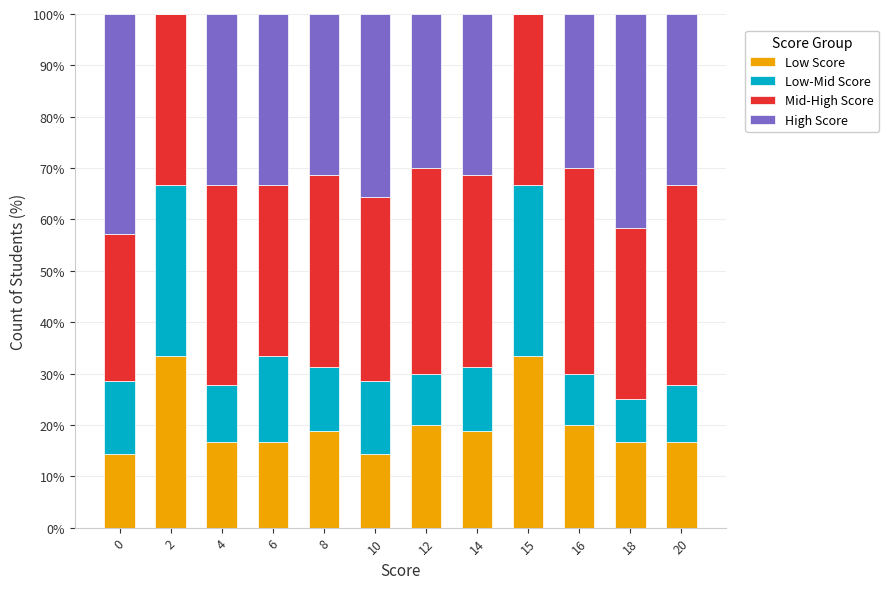

What is the maximum value for Low Score?

33.3